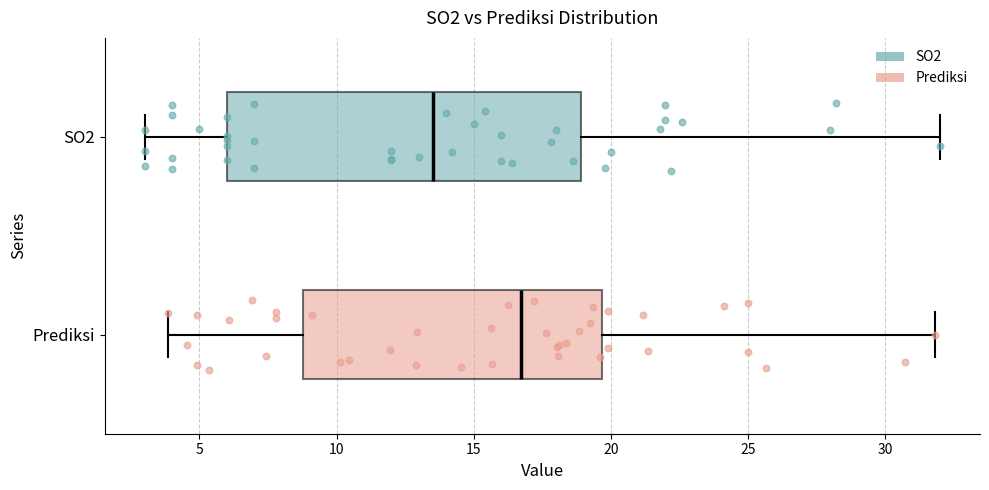

Reading bottom to top, read every box against the x-axis: the position of its median line, the range the box covers, and the ends of its whiskers. The values are not printed on the chart, so give them approximately, as read against the axis.

Prediksi: median 16.5, box 9.0 to 19.5, whiskers 4.0 to 32.0
SO2: median 13.5, box 6.0 to 19.0, whiskers 3.0 to 32.0